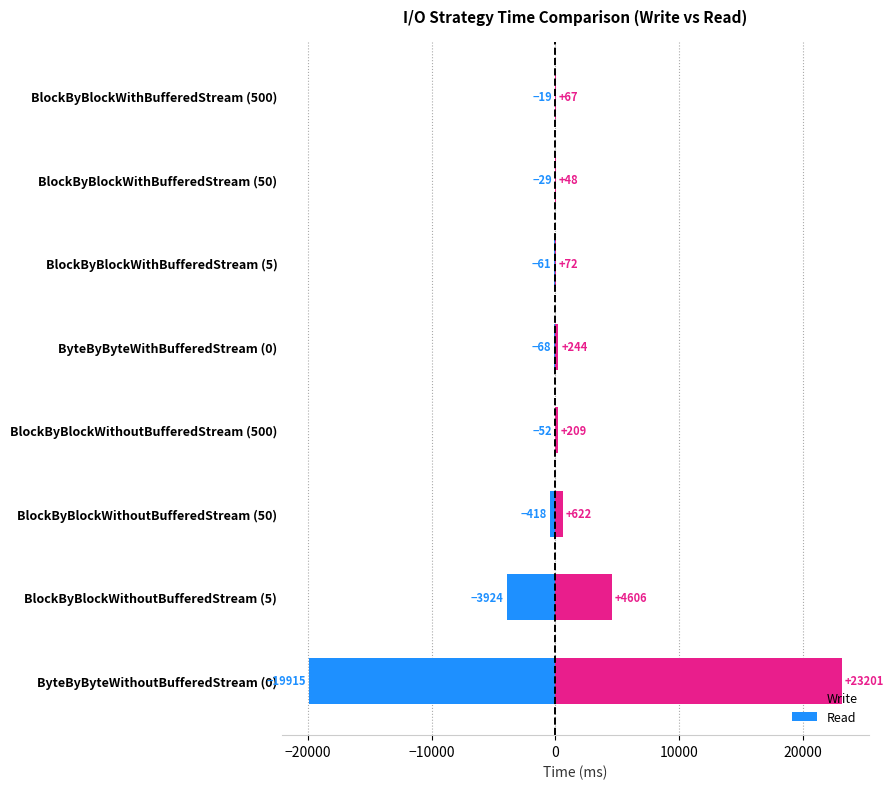

How many data points in Write are above 244?

3